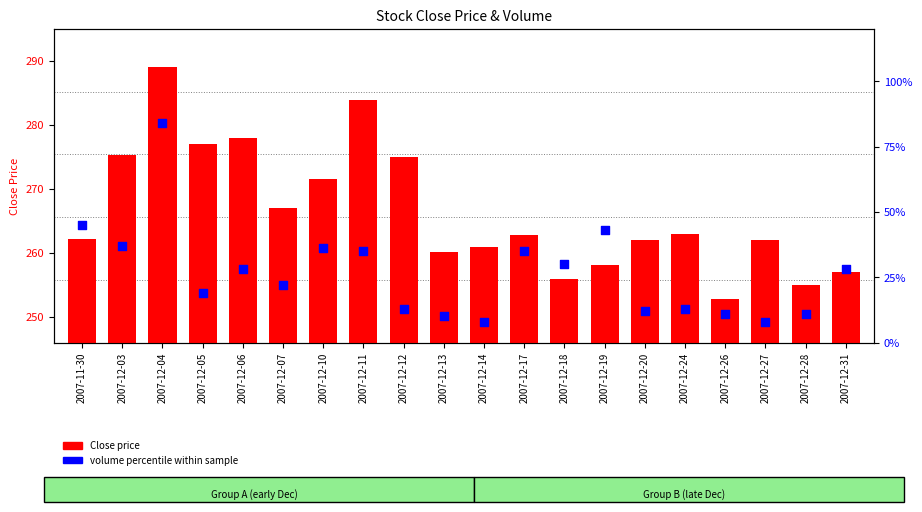

What is the total value across all series at 2007-12-18?

286.0